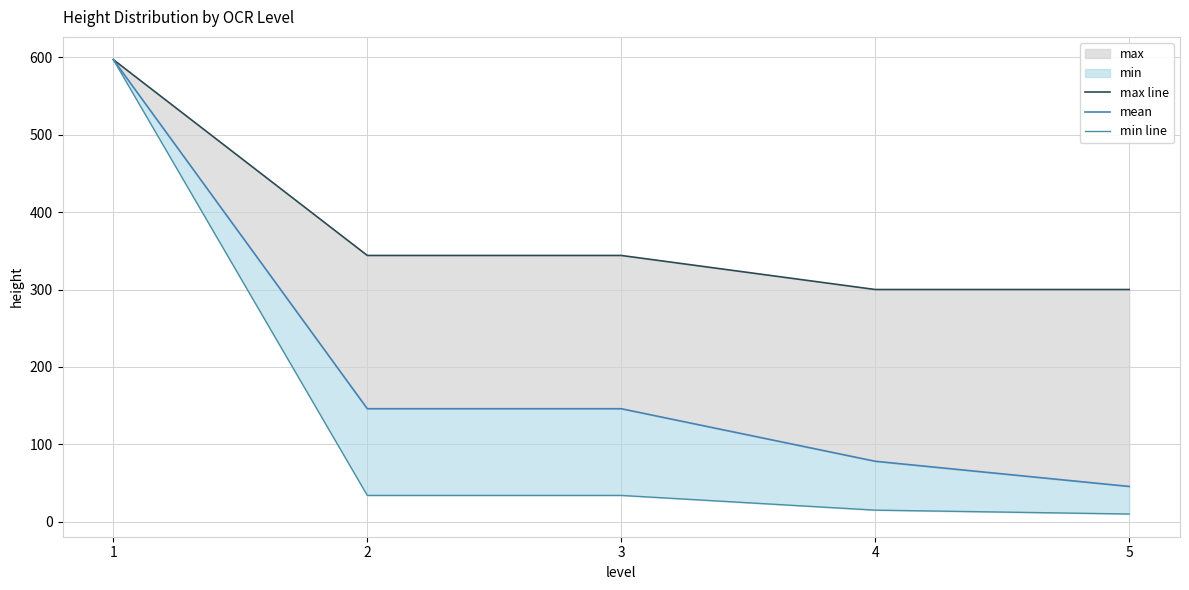

Reading left to right, list all the values displayed in this chart.

max line: 597.0	344.0	344.0	300.0	300.0
mean: 597.0	146.0	146.0	78.1	45.6
min line: 597.0	34.0	34.0	15.0	10.0